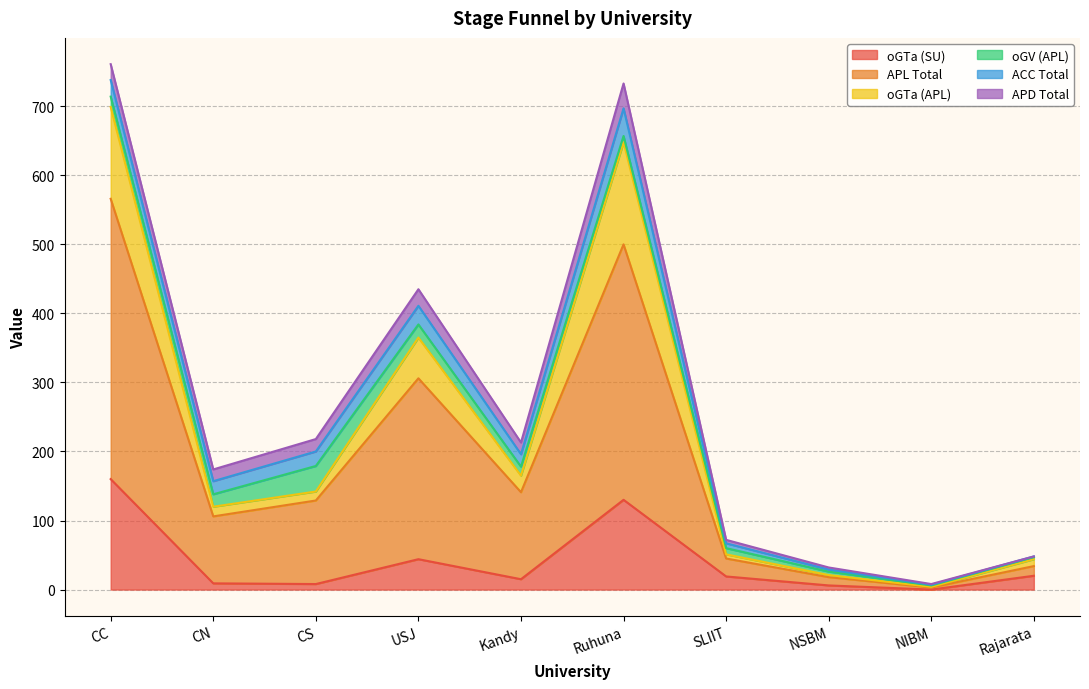

What is the highest value of the oGTa (SU) series?

160